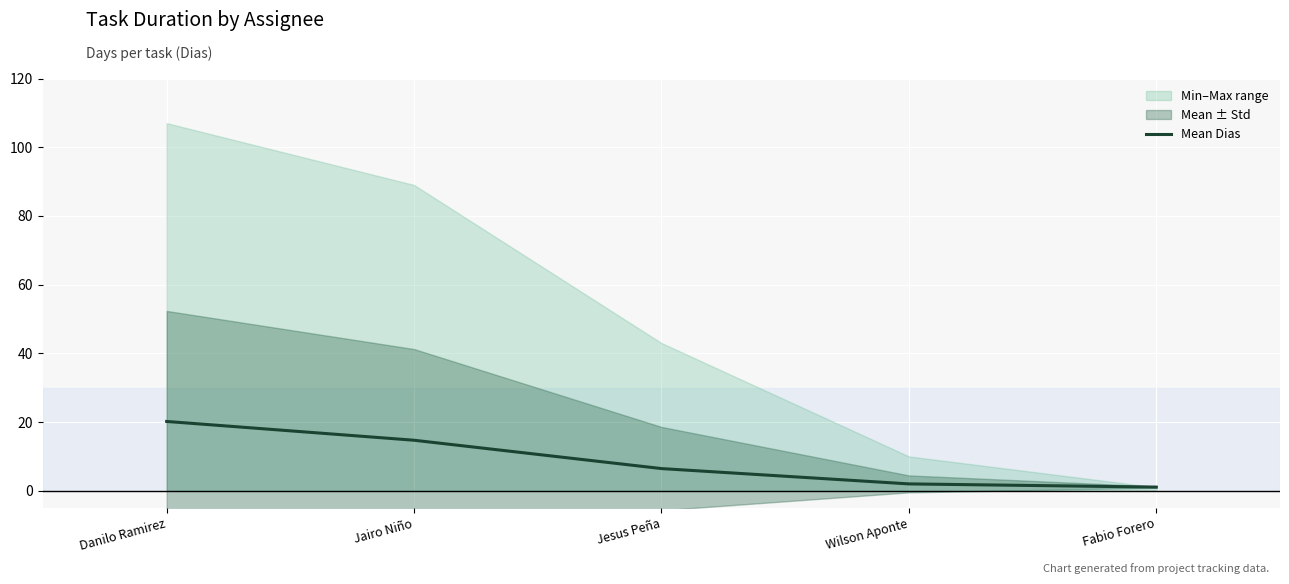

At which category does the chart reach its minimum across all series?

Fabio Forero